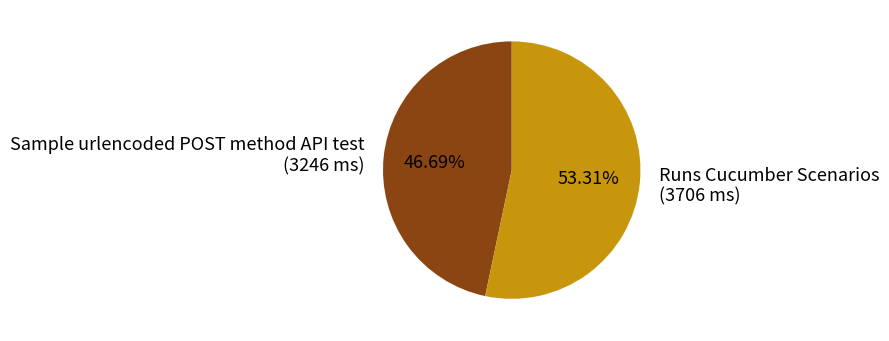

Count the number of slices in the pie.

2